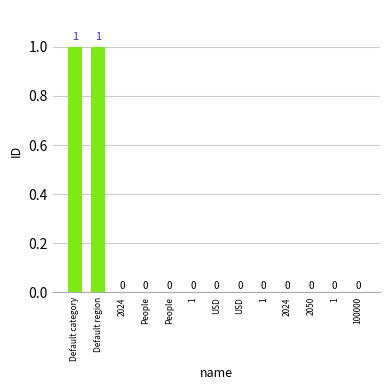

How many data points does each series have?

13